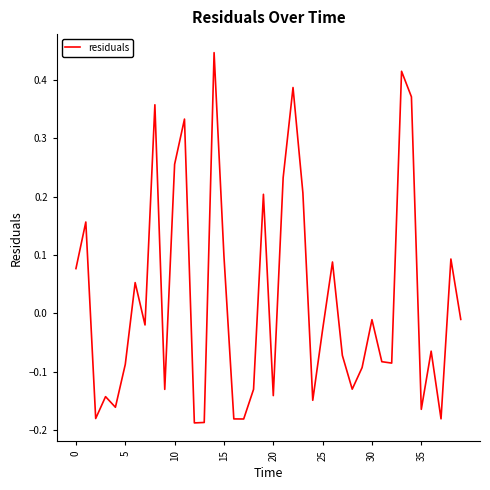

Is this an area chart (filled region under the line)?

No